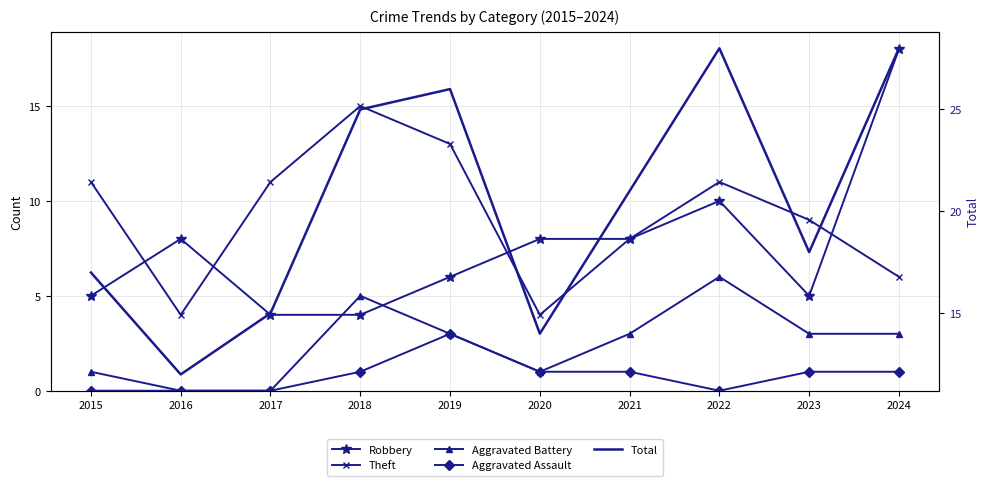

Reading right to left, transcribe all the data shown in this chart.

Robbery: 2024=18	2023=5	2022=10	2021=8	2020=8	2019=6	2018=4	2017=4	2016=8	2015=5
Theft: 2024=6	2023=9	2022=11	2021=8	2020=4	2019=13	2018=15	2017=11	2016=4	2015=11
Aggravated Battery: 2024=3	2023=3	2022=6	2021=3	2020=1	2019=3	2018=5	2017=0	2016=0	2015=1
Aggravated Assault: 2024=1	2023=1	2022=0	2021=1	2020=1	2019=3	2018=1	2017=0	2016=0	2015=0
Total: 2024=28	2023=18	2022=28	2021=21	2020=14	2019=26	2018=25	2017=15	2016=12	2015=17